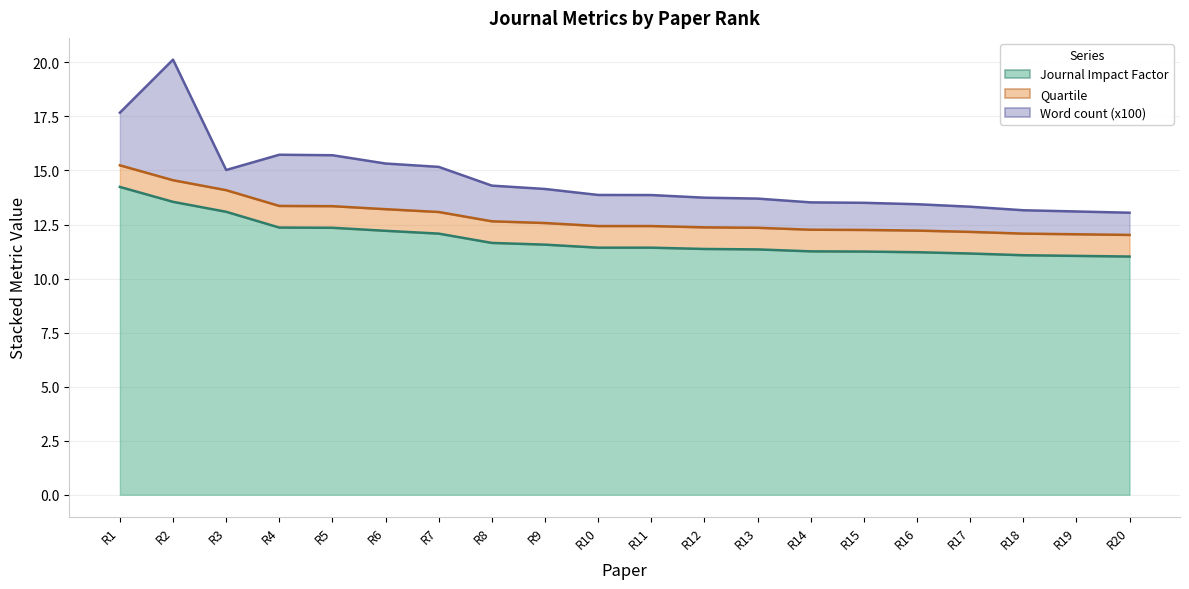

At how many categories does at least one series exceed 10?

20